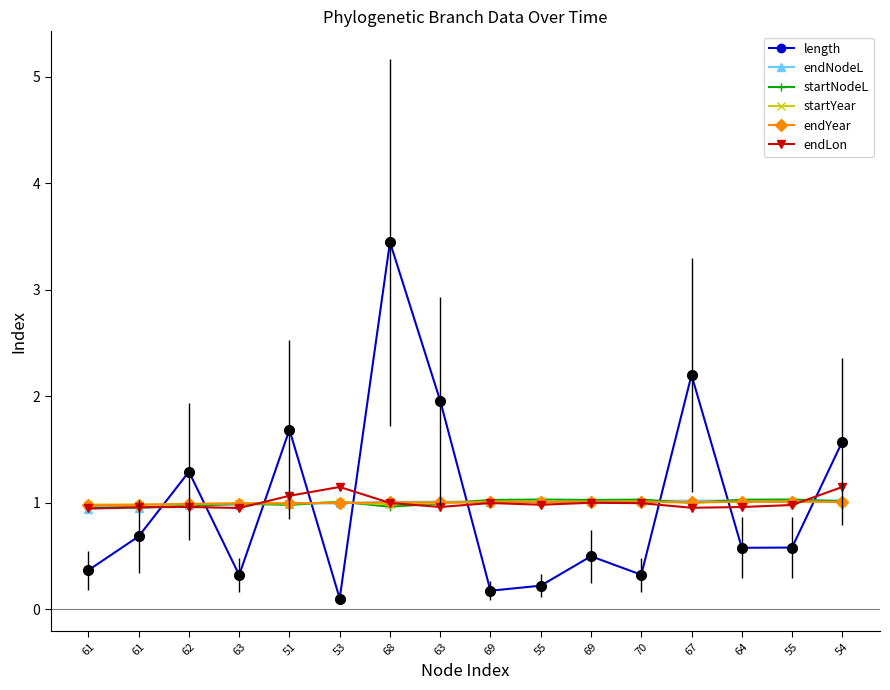

In startNodeL, how many points are lower than both neighbors (excluding endpoints)?

4